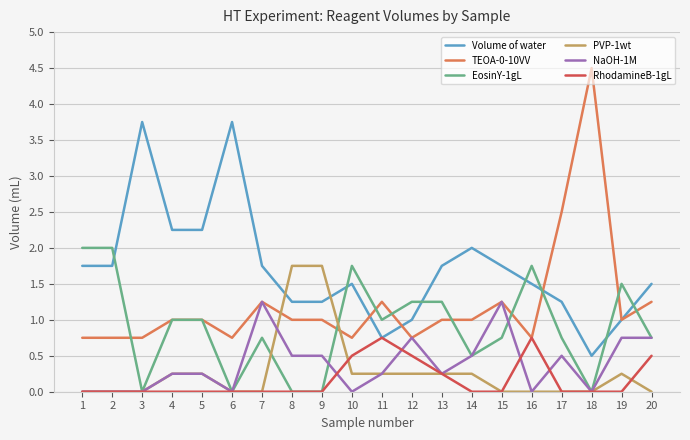

Rank the series by their maximum value, from highest to lowest.

TEOA-0-10VV, Volume of water, EosinY-1gL, PVP-1wt, NaOH-1M, RhodamineB-1gL